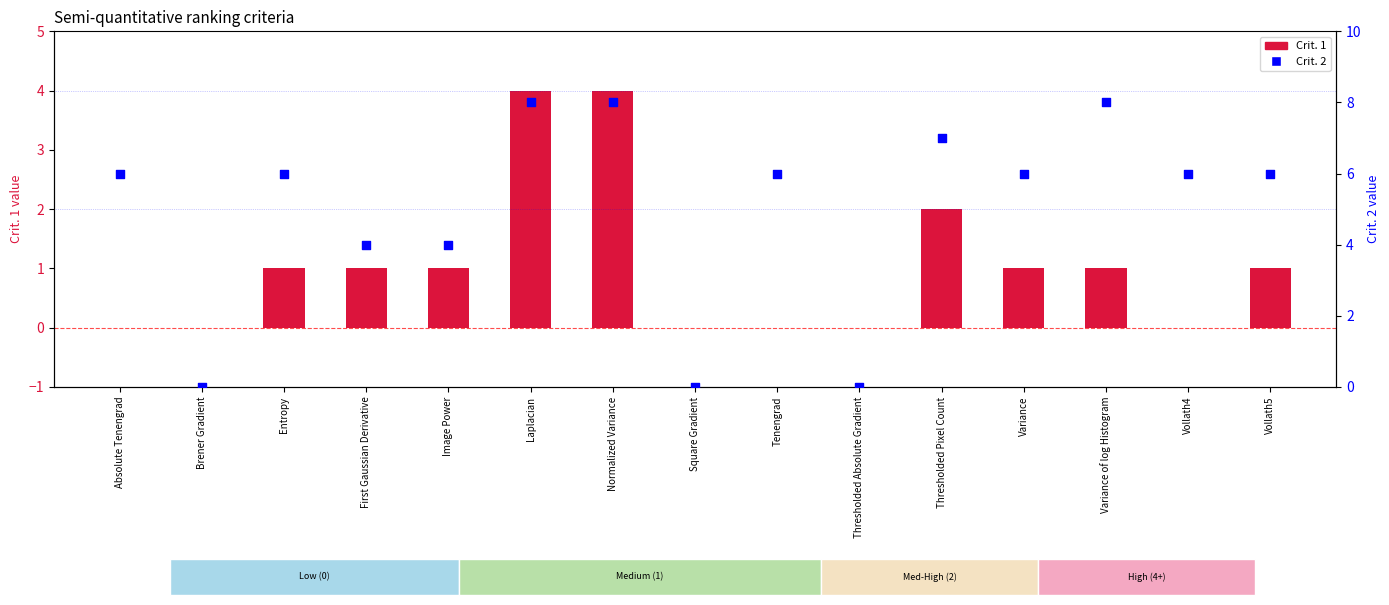

At which category is the sum across all series the highest?

Laplacian